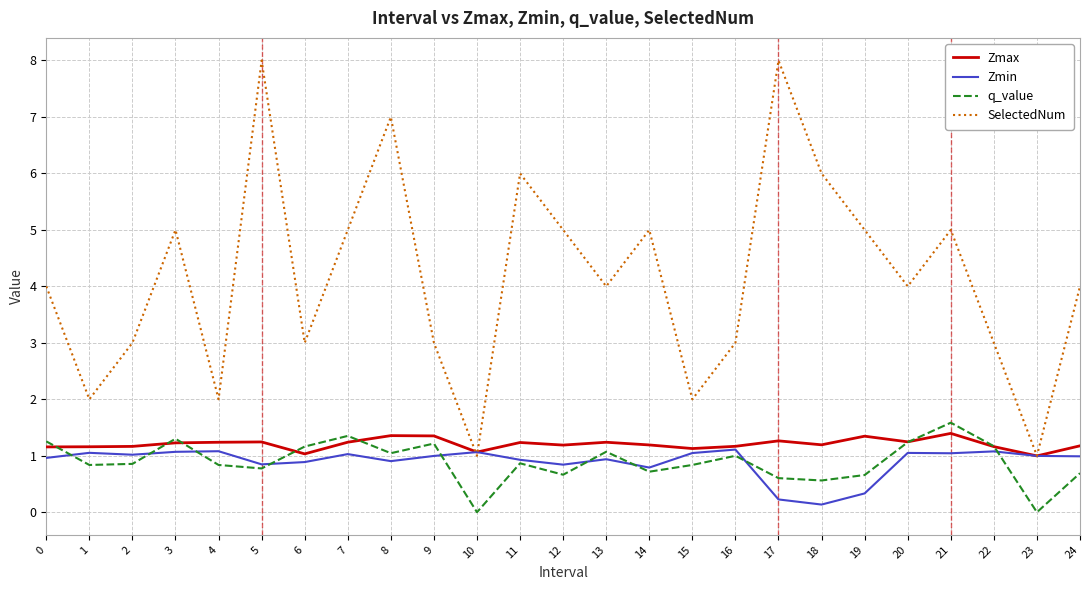

What is the average value of the Zmax series?

1.2